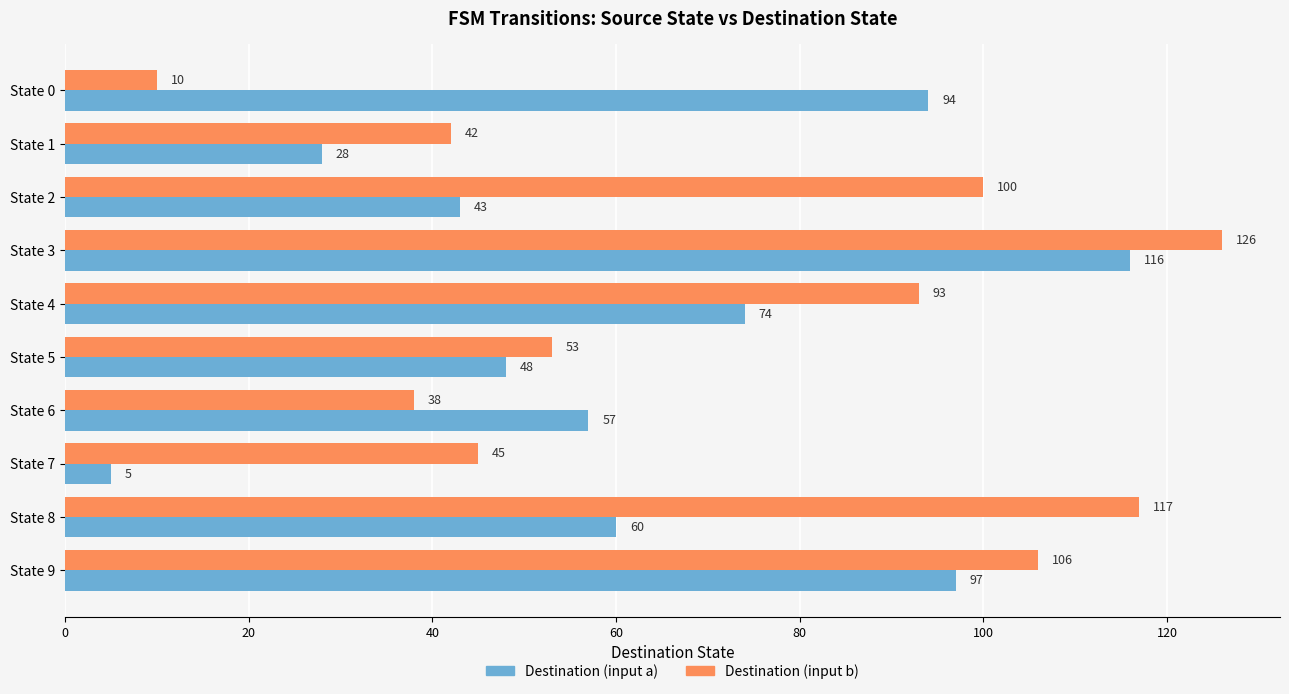

Which series has the widest spread of values?

Destination (input b)